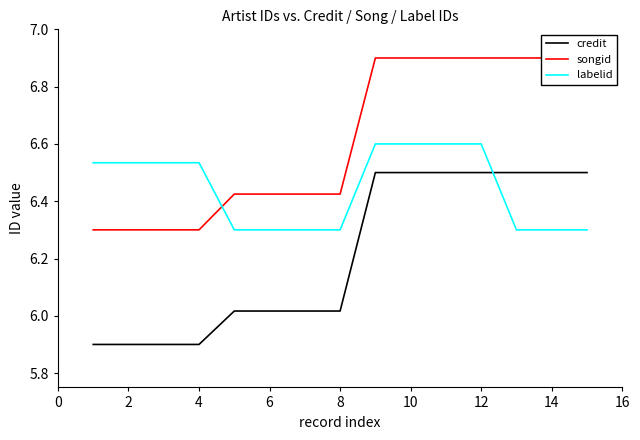

True or false: songid and labelid cross at least once.

True